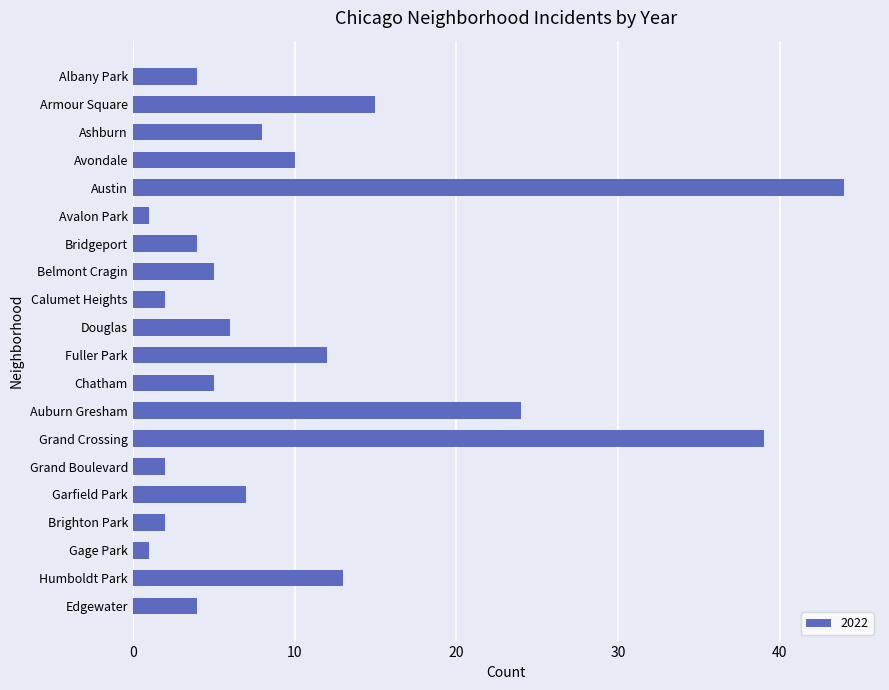

Where is the data nearest to the value 22?

Auburn Gresham